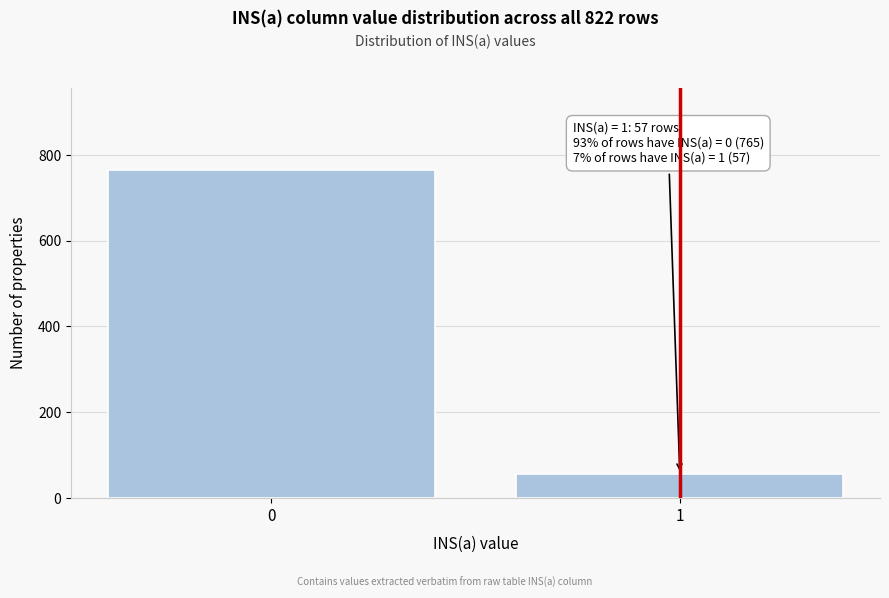

Reading right to left, transcribe all the data shown in this chart.

57	765